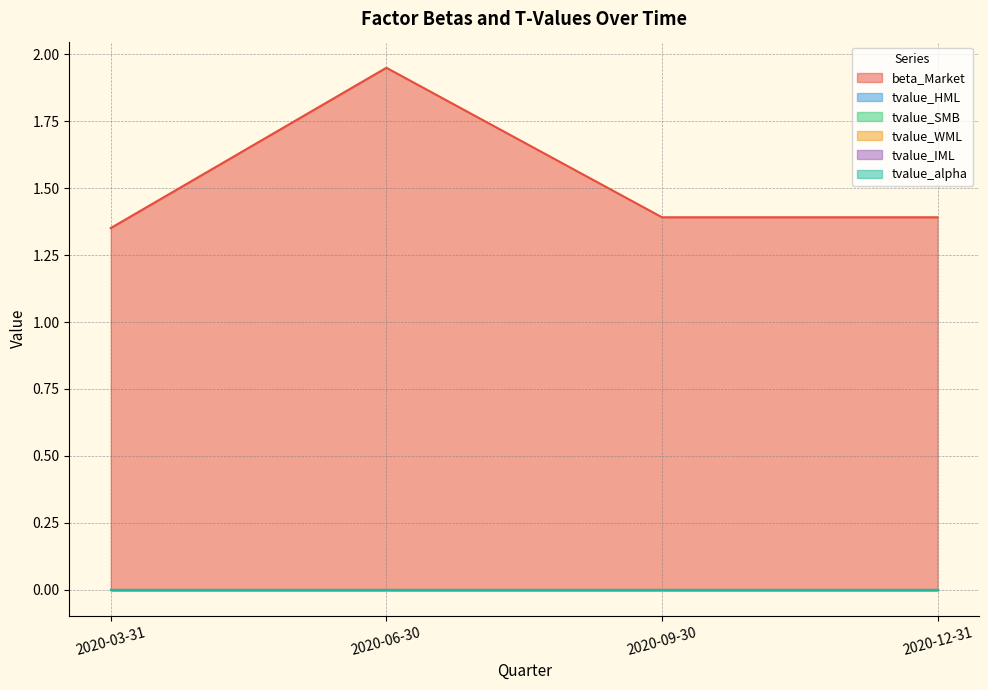

True or false: tvalue_IML has more than 0 points higher than both neighbors.

False